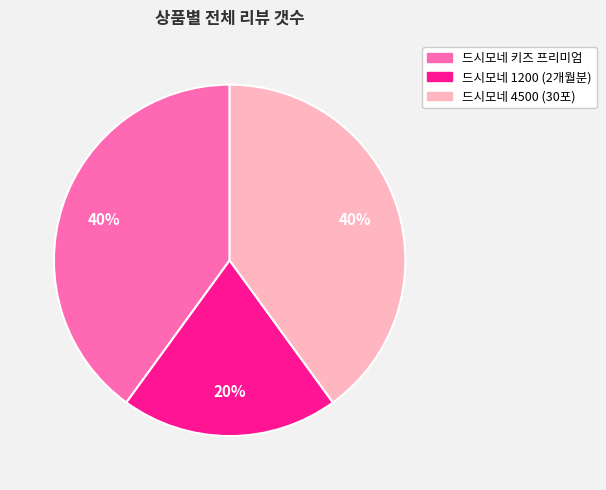

Between 드시모네 키즈 프리미엄 and 드시모네 1200 (2개월분), which is larger?

드시모네 키즈 프리미엄